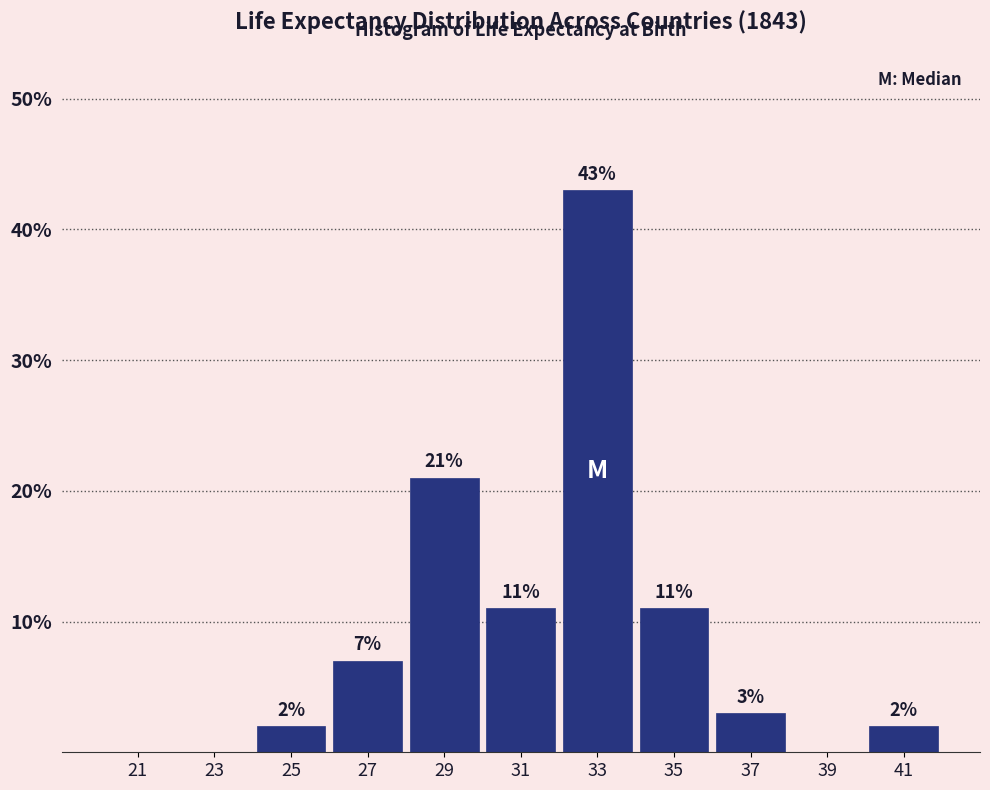

Over which range of the x-axis is the bar tallest?

32 to 34